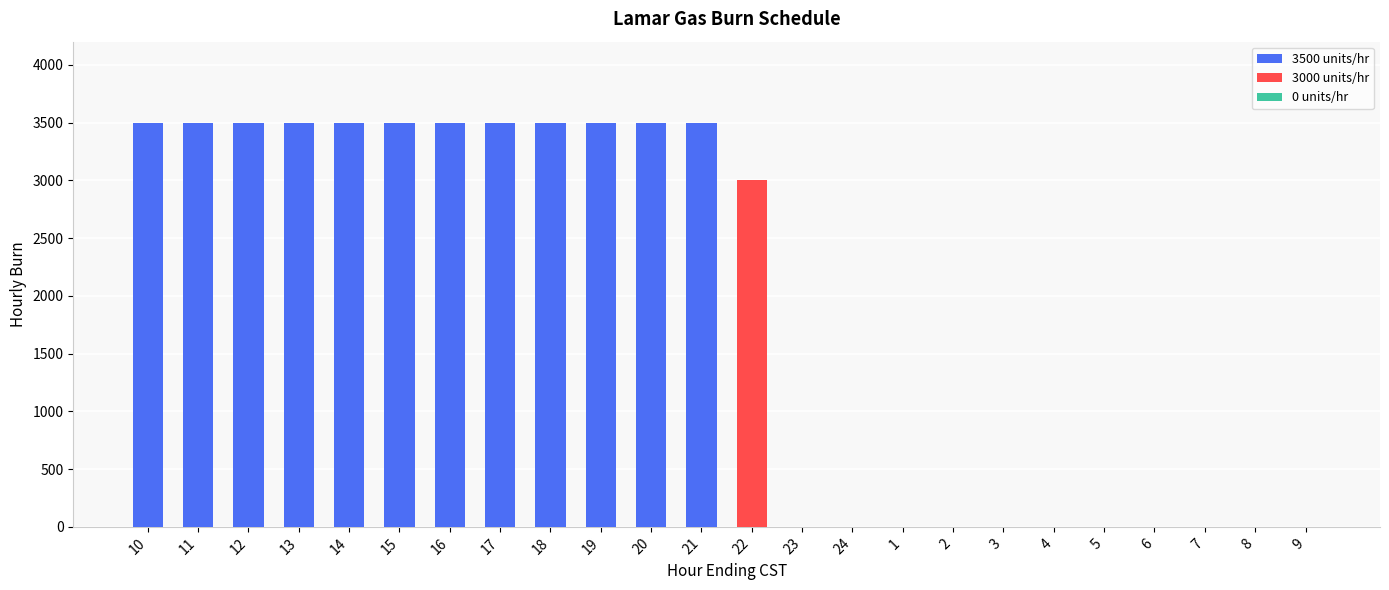

True or false: the data shows 3500 at 18.

True